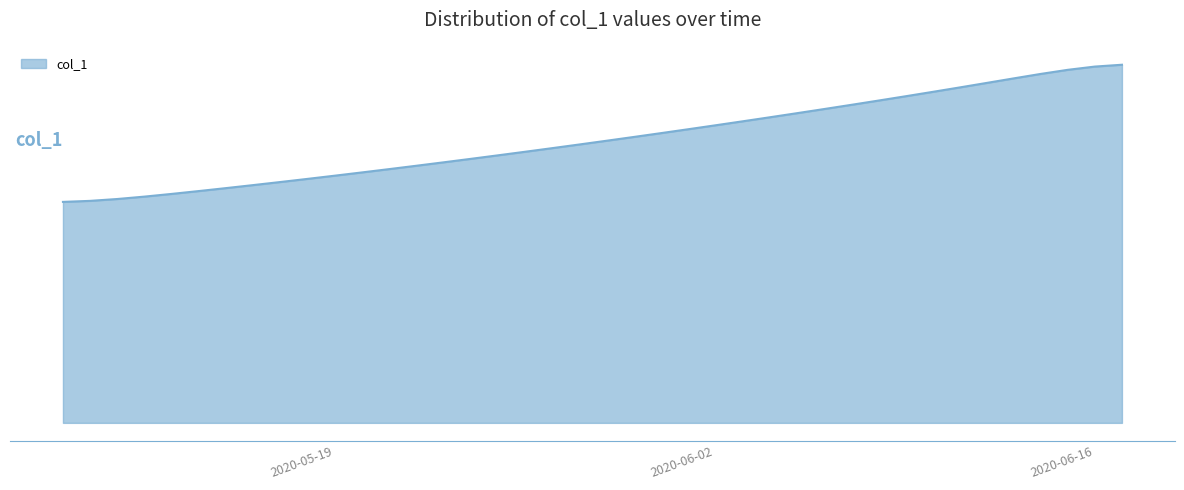

Reading left to right, extract all data points from this chart.

2020-05-09=1333846.1	2020-05-10=1340048.9	2020-05-11=1351241.3	2020-05-12=1365701.9	2020-05-13=1381974.4	2020-05-14=1399187.9	2020-05-15=1416952.2	2020-05-16=1435131.3	2020-05-17=1453684.4	2020-05-18=1472597.6	2020-05-19=1491862.7	2020-05-20=1511473.0	2020-05-21=1531421.3	2020-05-22=1551700.6	2020-05-23=1572304.0	2020-05-24=1593225.1	2020-05-25=1614458.8	2020-05-26=1636001.4	2020-05-27=1657851.2	2020-05-28=1680007.7	2020-05-29=1702471.8	2020-05-30=1725245.0	2020-05-31=1748329.1	2020-06-01=1771725.7	2020-06-02=1795436.3	2020-06-03=1819462.9	2020-06-04=1843808.2	2020-06-05=1868476.9	2020-06-06=1893476.6	2020-06-07=1918818.9	2020-06-08=1944520.9	2020-06-09=1970606.3	2020-06-10=1997104.7	2020-06-11=2024043.2	2020-06-12=2051403.4	2020-06-13=2078979.5	2020-06-14=2106049.0	2020-06-15=2130900.4	2020-06-16=2150611.5	2020-06-17=2161699.0